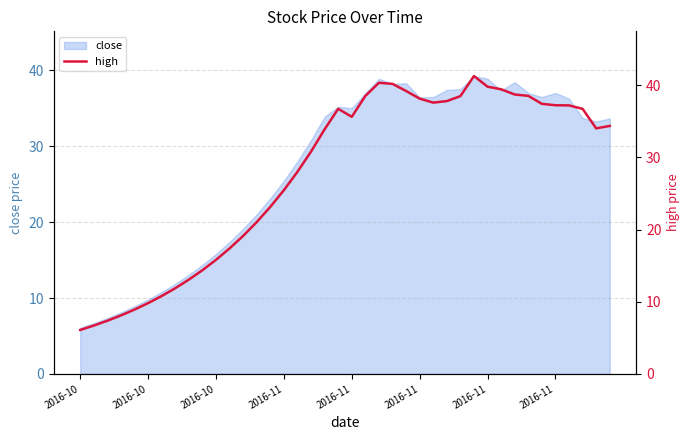

What is the sum of the values at 15 and 21?

64.0